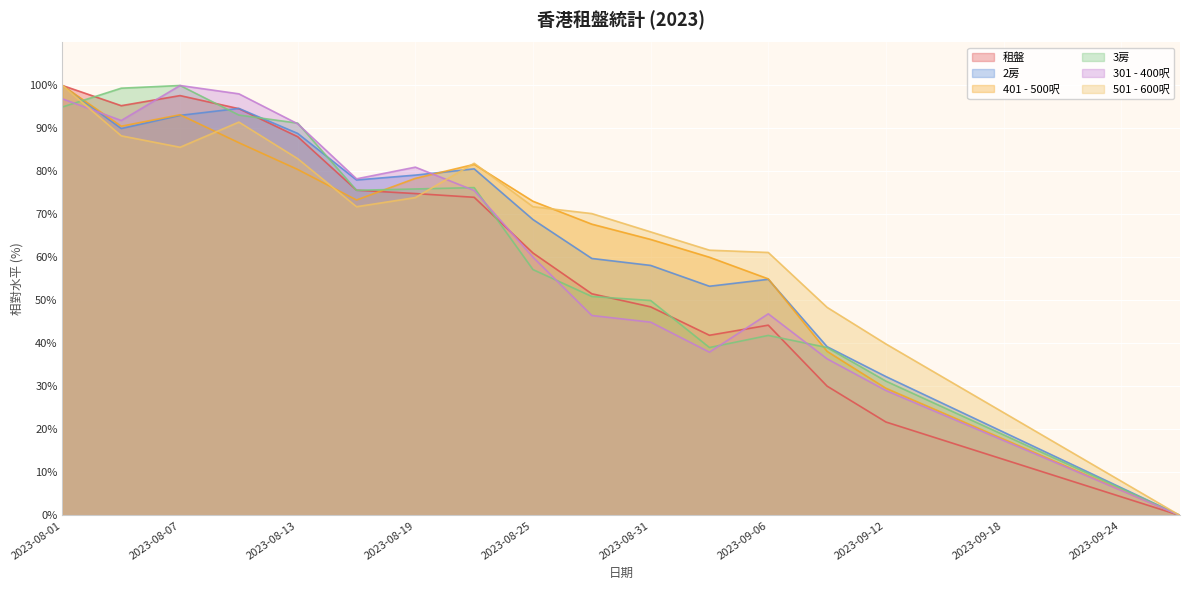

Where is 301 - 400呎 nearest to the value 49?

2023-09-06